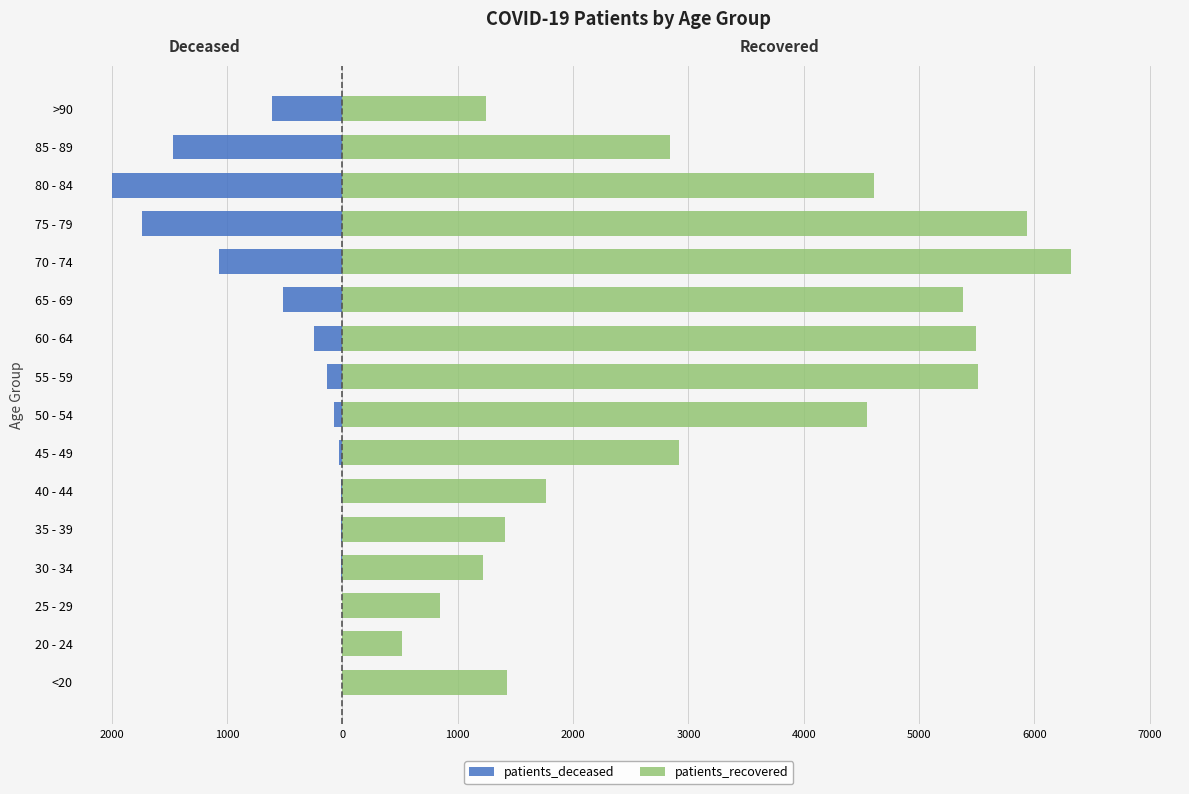

Rank the series by their maximum value, from highest to lowest.

patients_recovered, patients_deceased